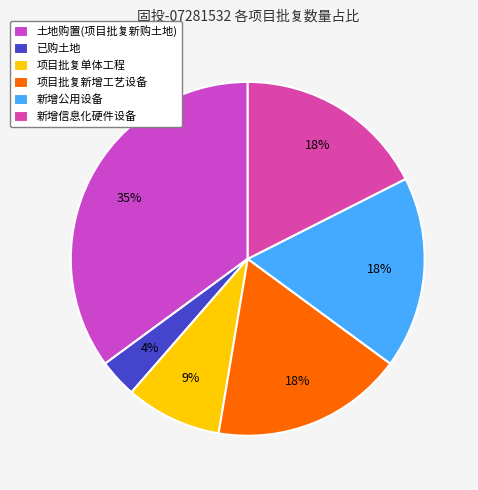

To the nearest percent, what percentage of the pie is 项目批复新增工艺设备?

18%